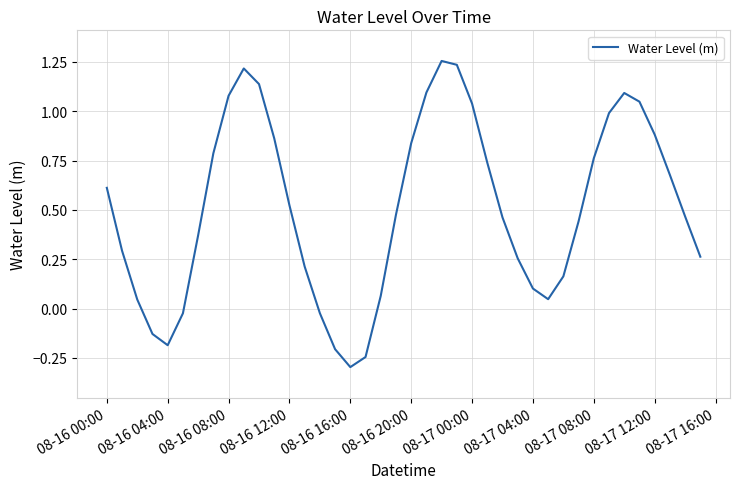

What is the difference between the maximum and minimum values?

1.6